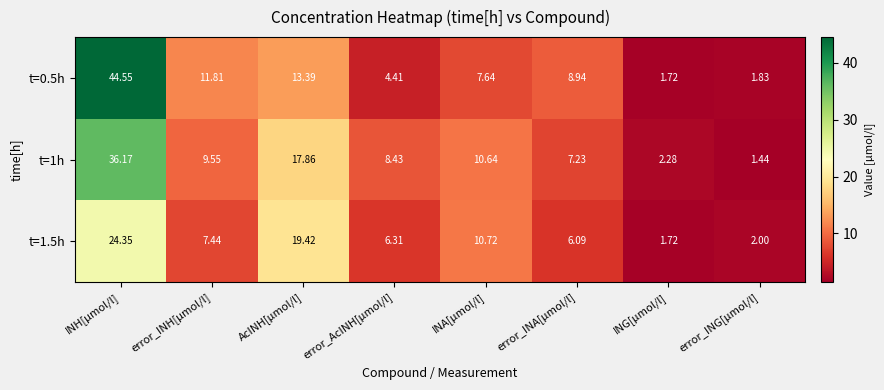

Where is t=0.5h nearest to the value 23?

AcINH[µmol/l]